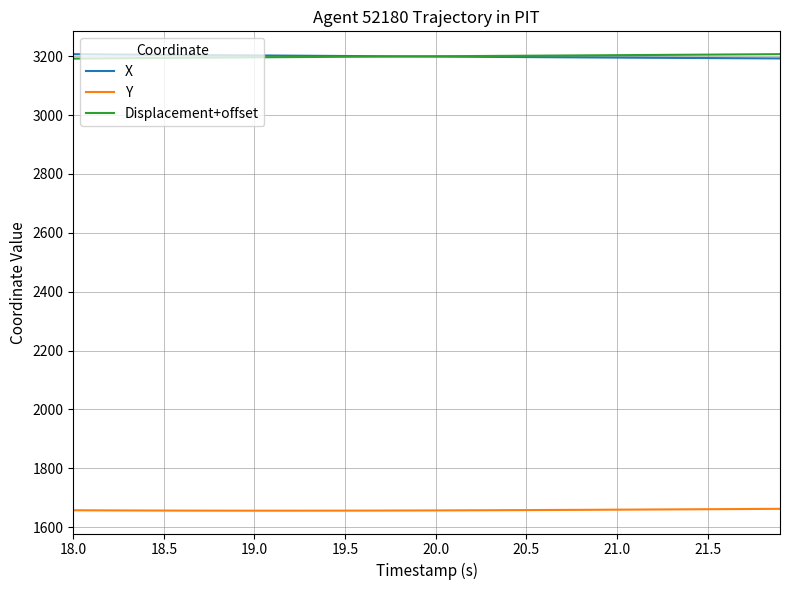

What is the greatest value displayed?

3207.1